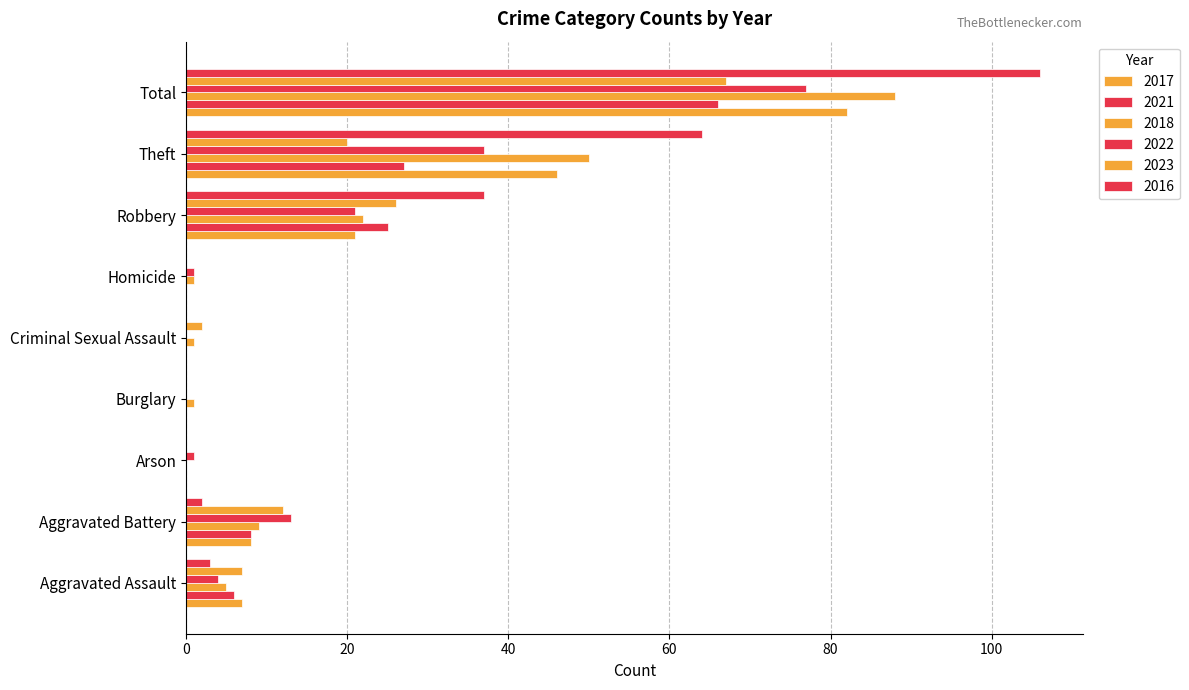

At which category is the sum across all series the highest?

Total